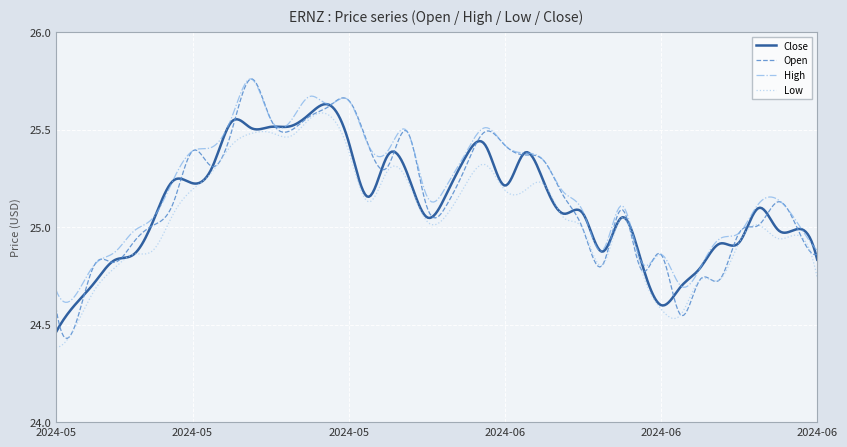

Which series has the largest range (max minus min)?

Open